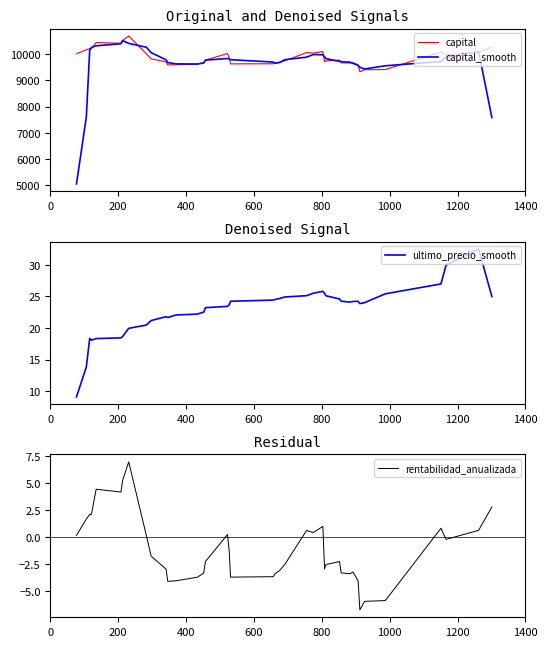

What is the lowest value of the capital_smooth series?

5046.3